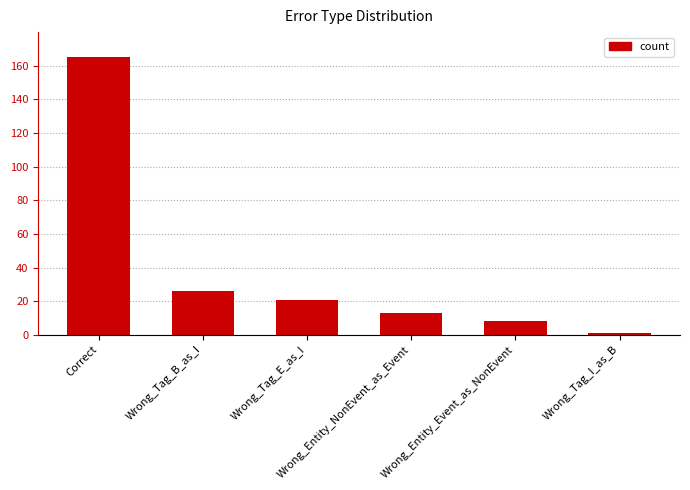

Which has a higher value, Wrong_Tag_E_as_I or Wrong_Entity_NonEvent_as_Event?

Wrong_Tag_E_as_I